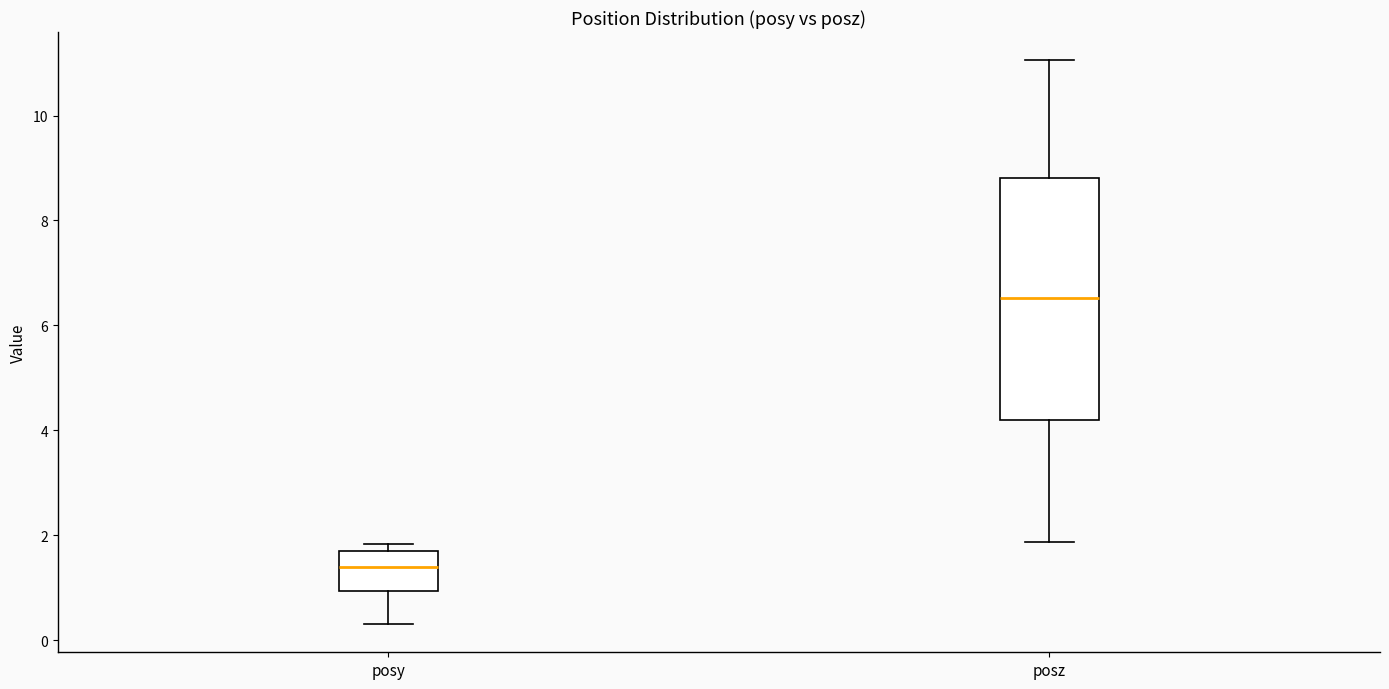

Which box's median line is the highest?

posz